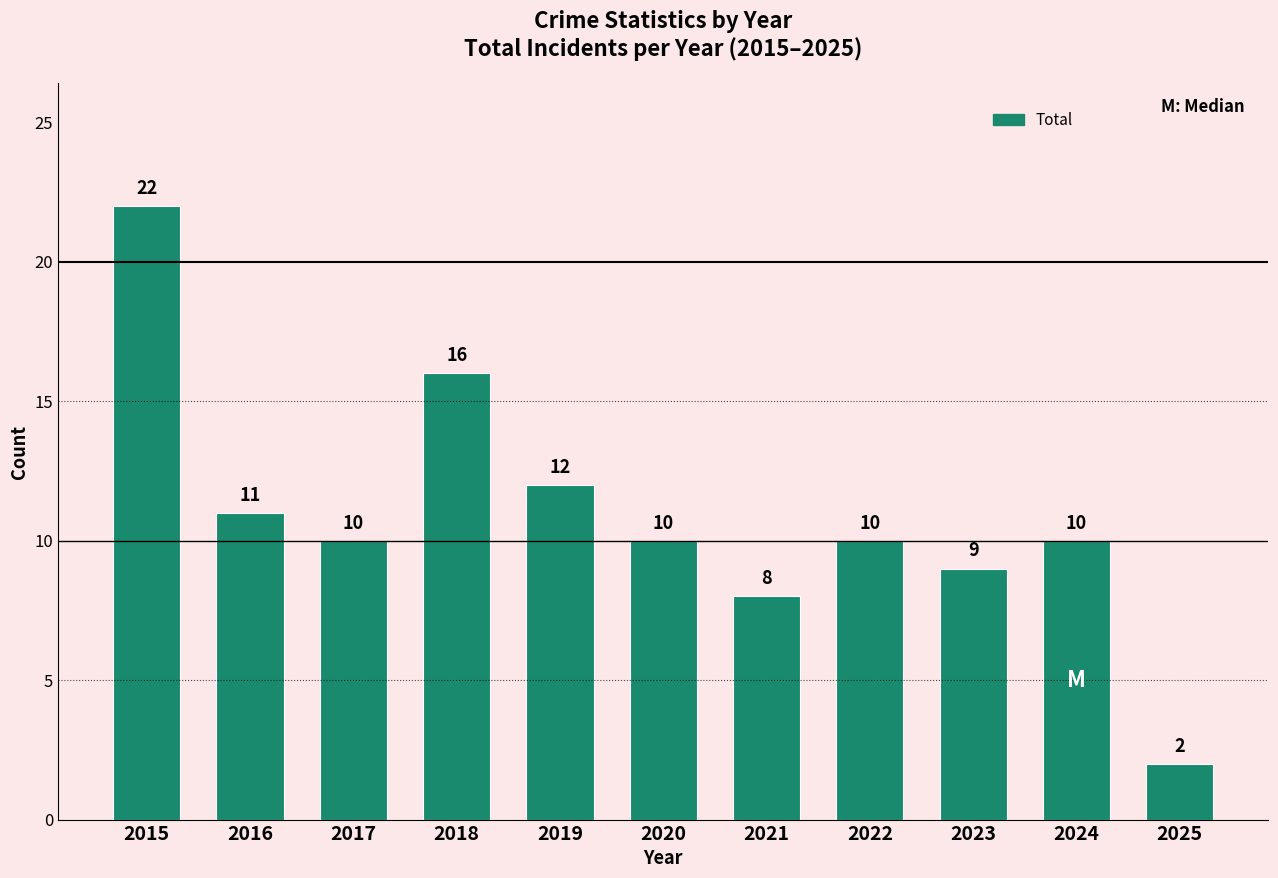

Reading left to right, extract all data points from this chart.

2015=22	2016=11	2017=10	2018=16	2019=12	2020=10	2021=8	2022=10	2023=9	2024=10	2025=2